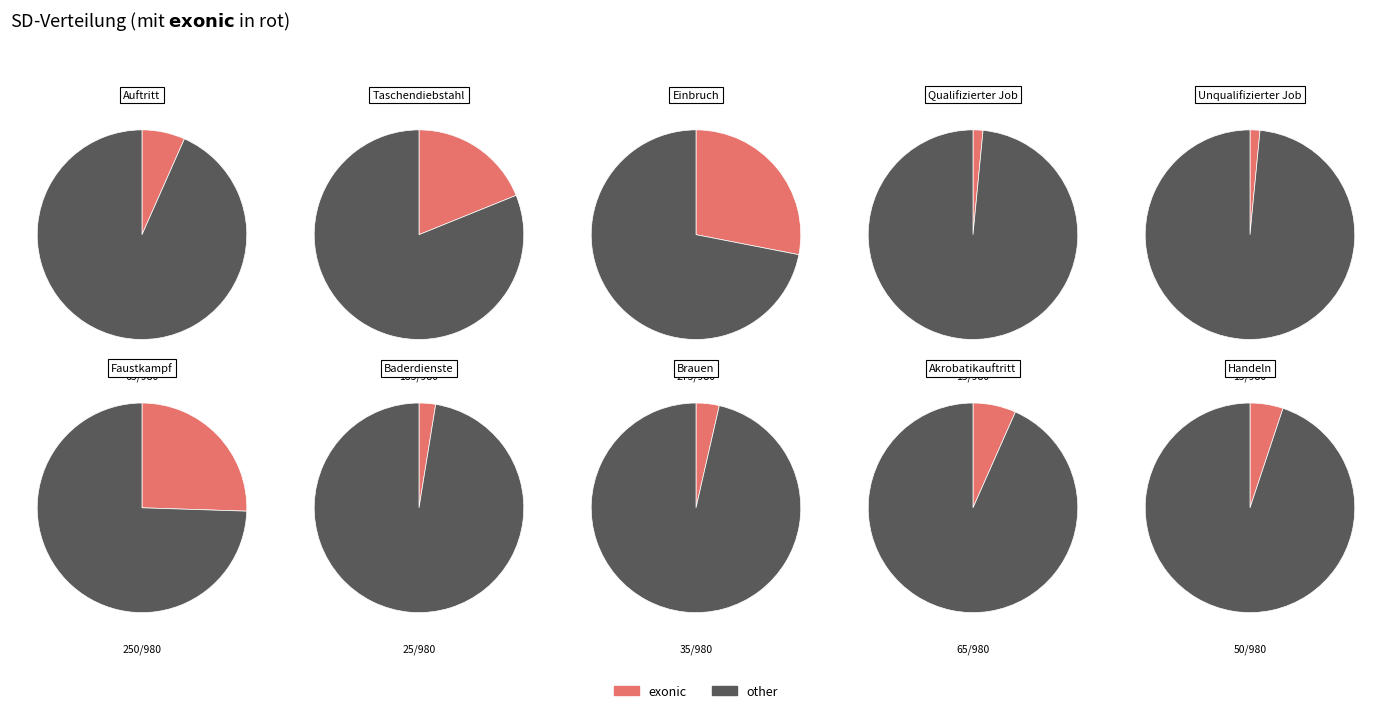

The Taschendiebstahl slice represents 7% of the pie. True or false?

False